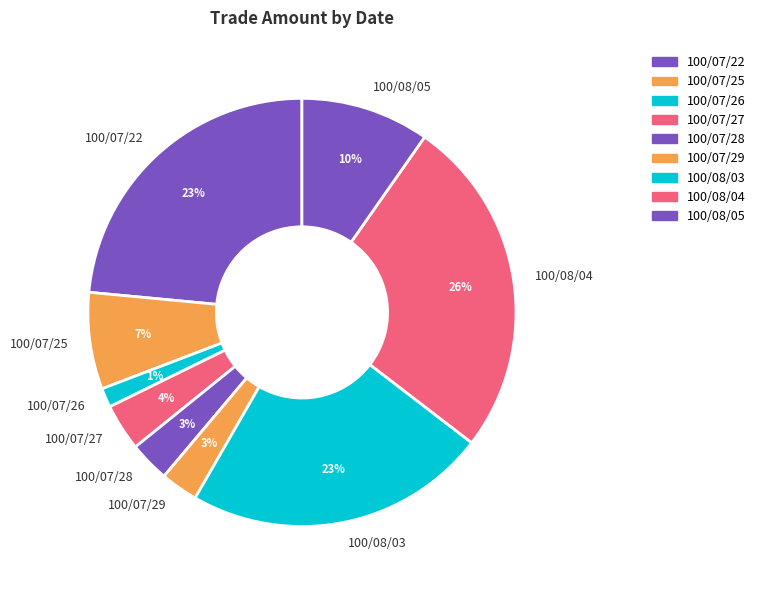

To the nearest percent, what is the combined percentage of 100/08/05 and 100/07/25?

17%